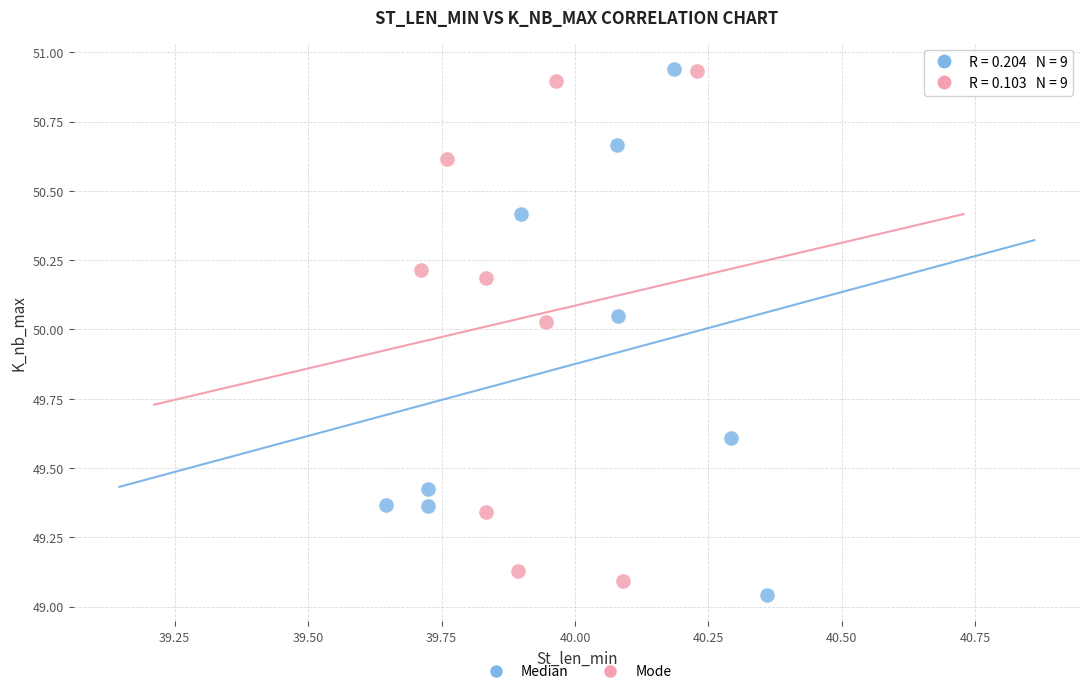

What are all the series names shown in the legend?

Median, Mode